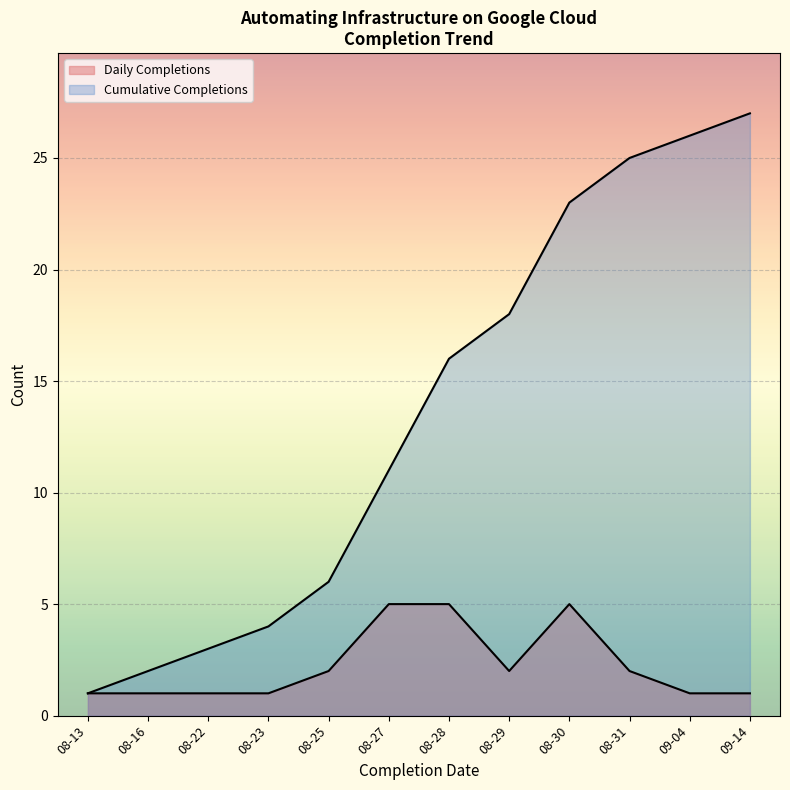

Which series has the widest spread of values?

Cumulative